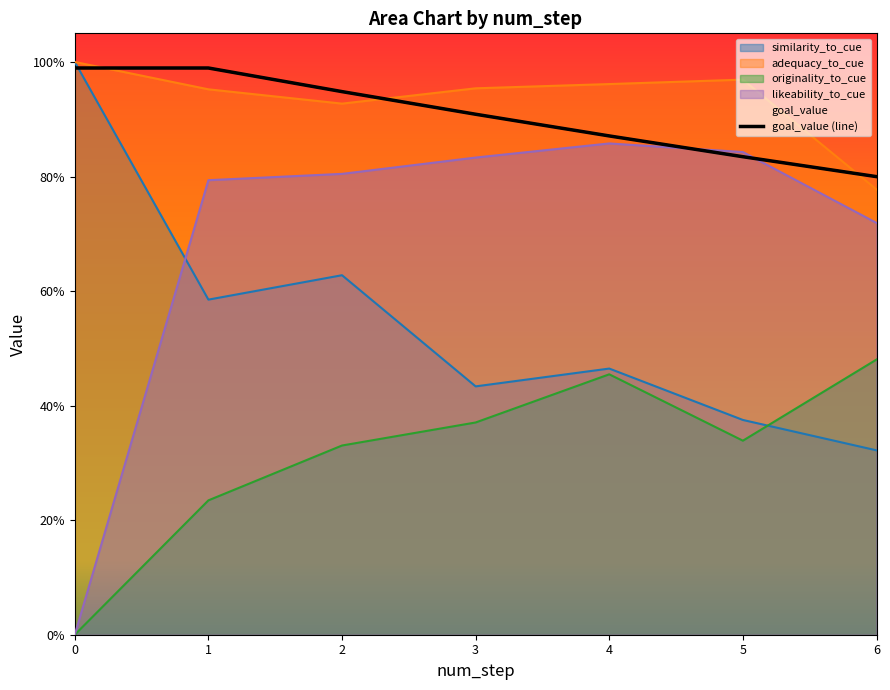

What is the sum of all originality_to_cue values?

2.2